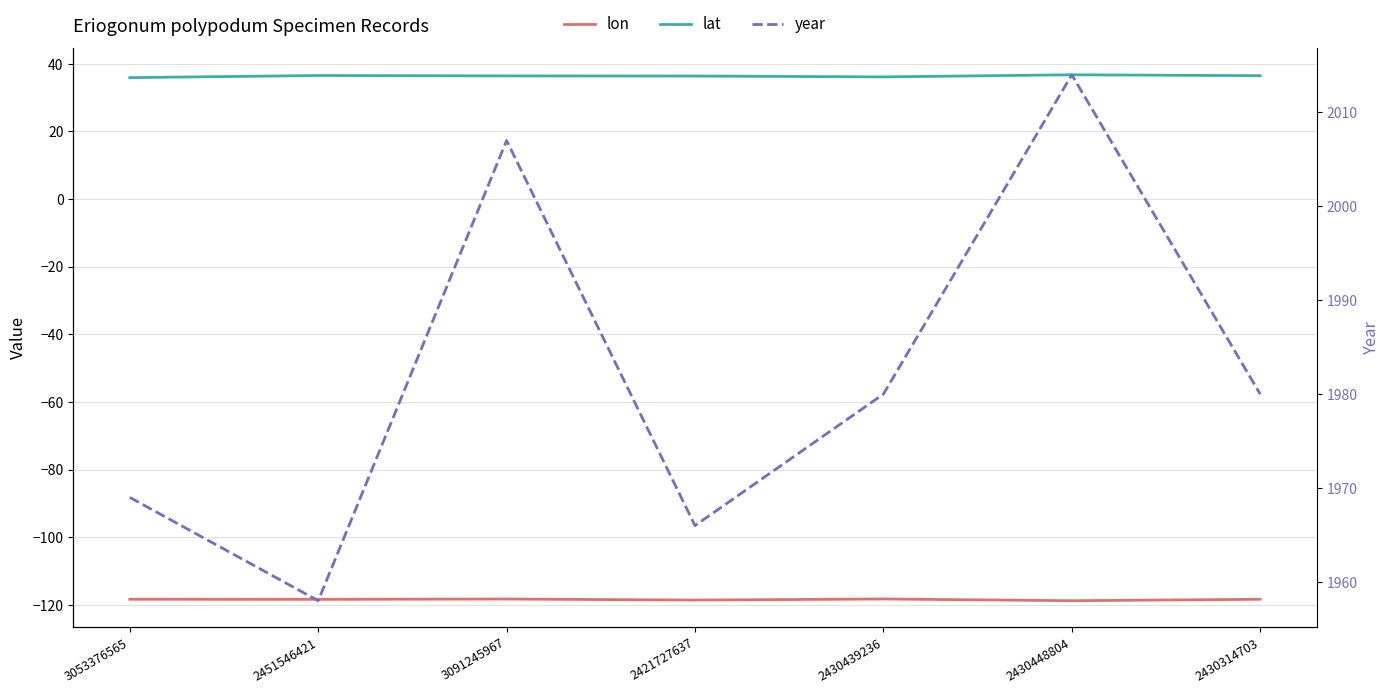

Which series has the largest range (max minus min)?

year